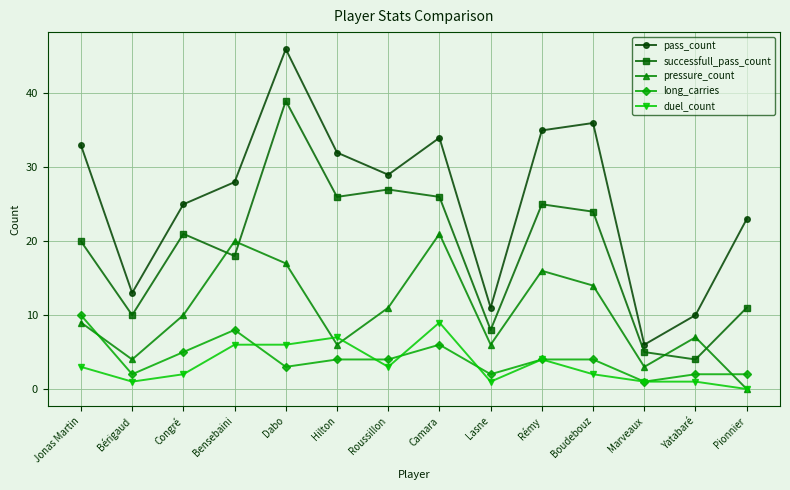

At which label is successfull_pass_count closest to 21?

Congré